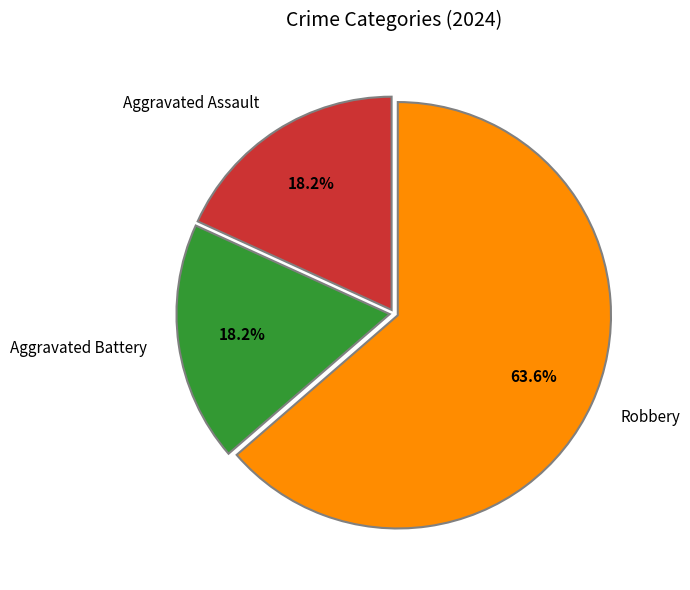

To the nearest percent, what percentage of the pie is Robbery?

64%